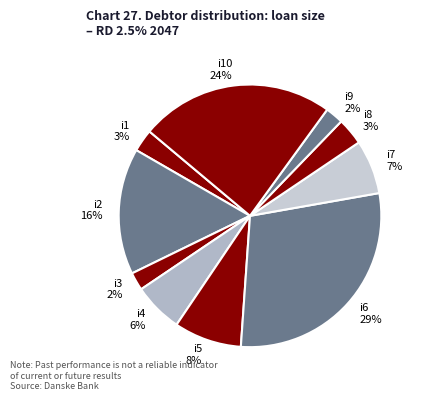

Is it true that i5 is 8% of the pie?

True